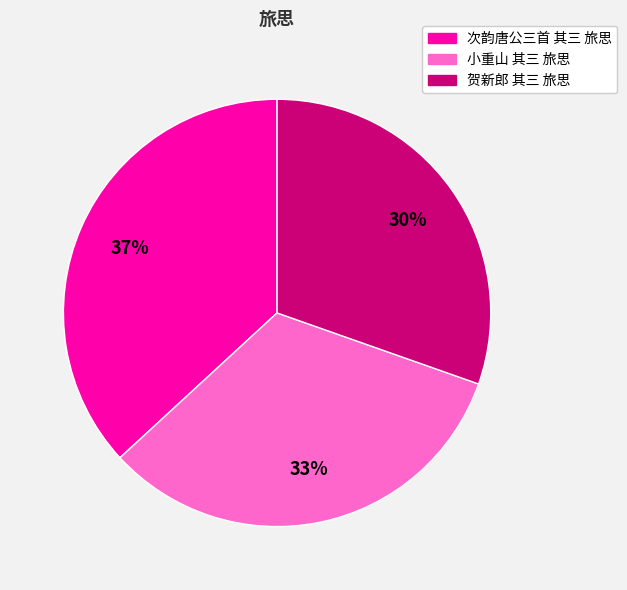

Rank the categories by value from highest to lowest.

次韵唐公三首 其三 旅思, 小重山 其三 旅思, 贺新郎 其三 旅思